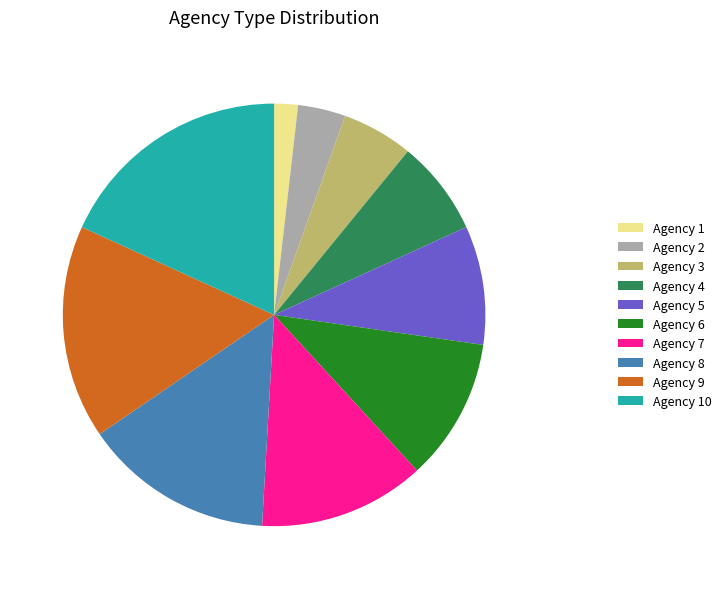

Rank the categories by value from lowest to highest.

Agency 1, Agency 2, Agency 3, Agency 4, Agency 5, Agency 6, Agency 7, Agency 8, Agency 9, Agency 10